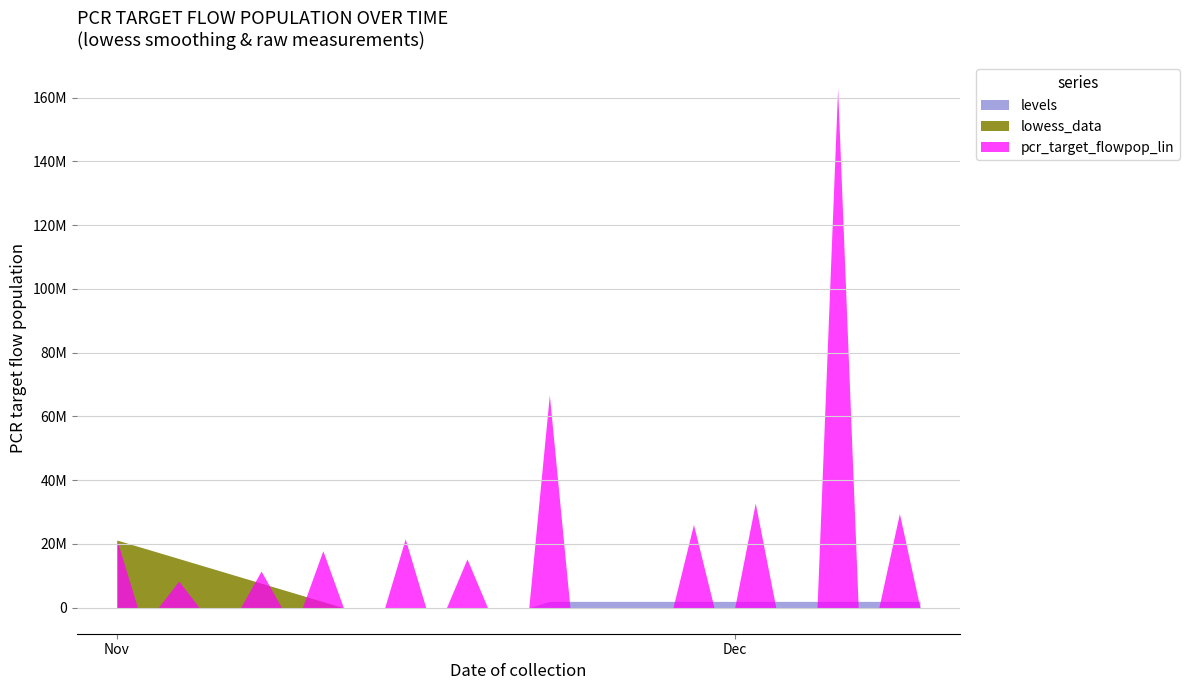

How many lines are shown in the chart?

3